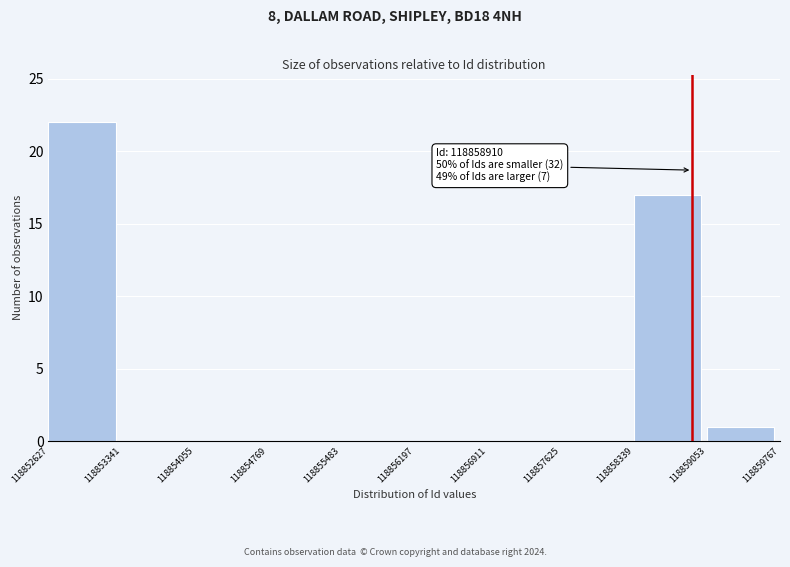

Which range on the x-axis has the tallest bar?

118852627 to 118853341